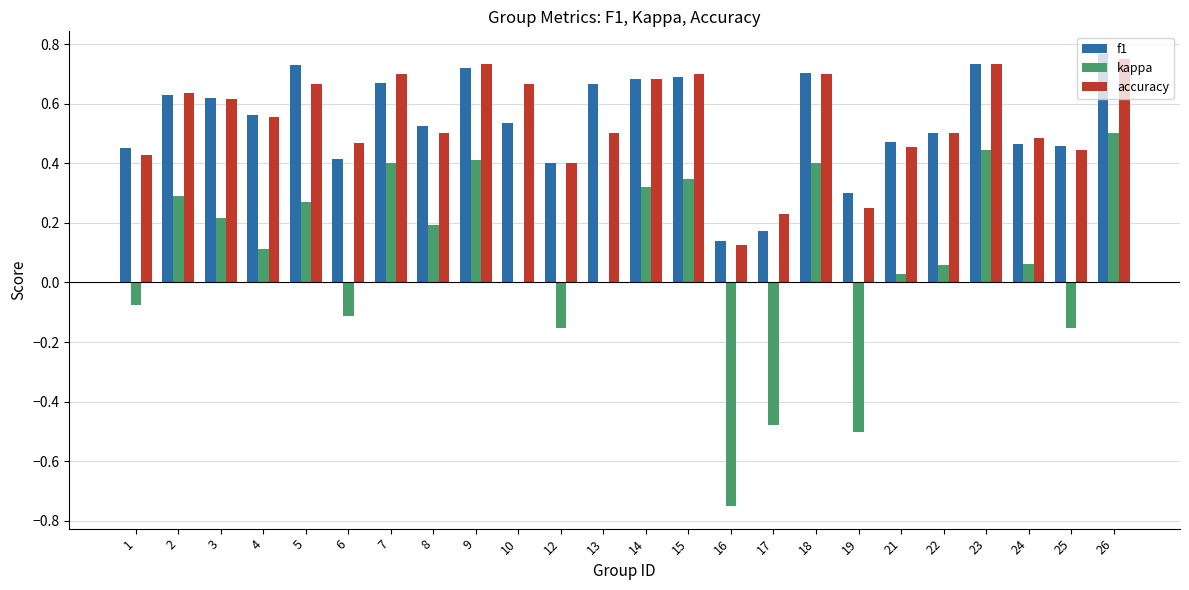

What is the sum of the f1 values at 23 and 9?

1.5